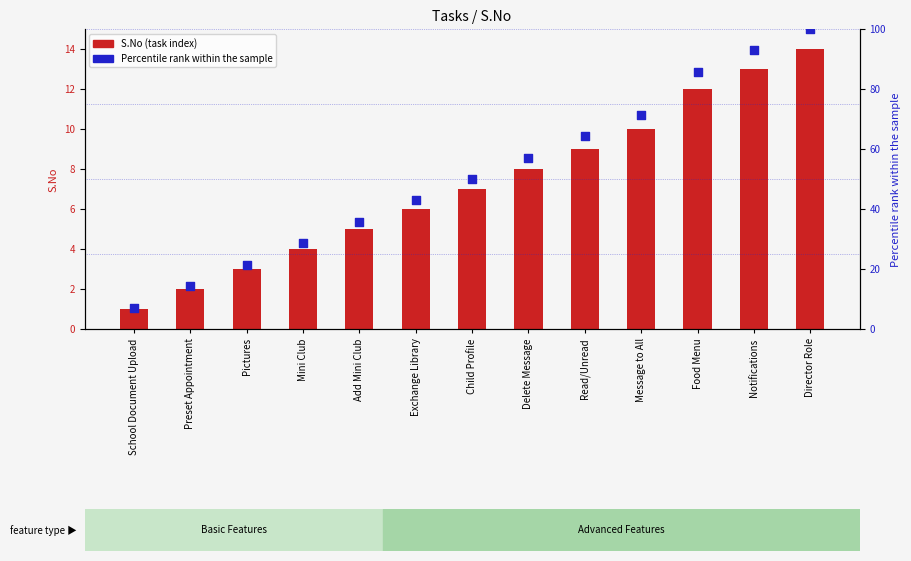

What is the total value across all series at Exchange Library?

48.9